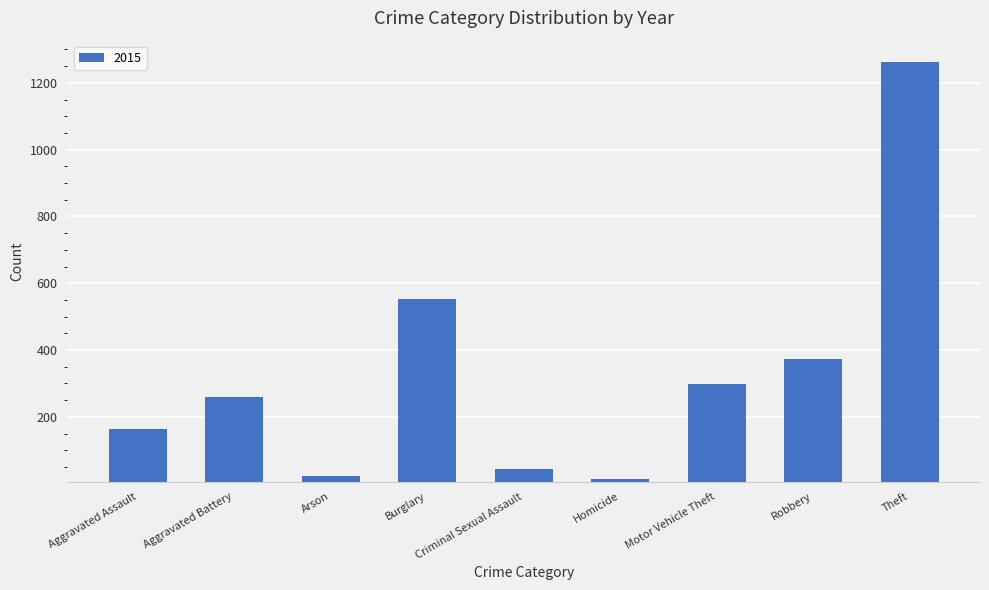

What is the approximate value at Theft?

1263